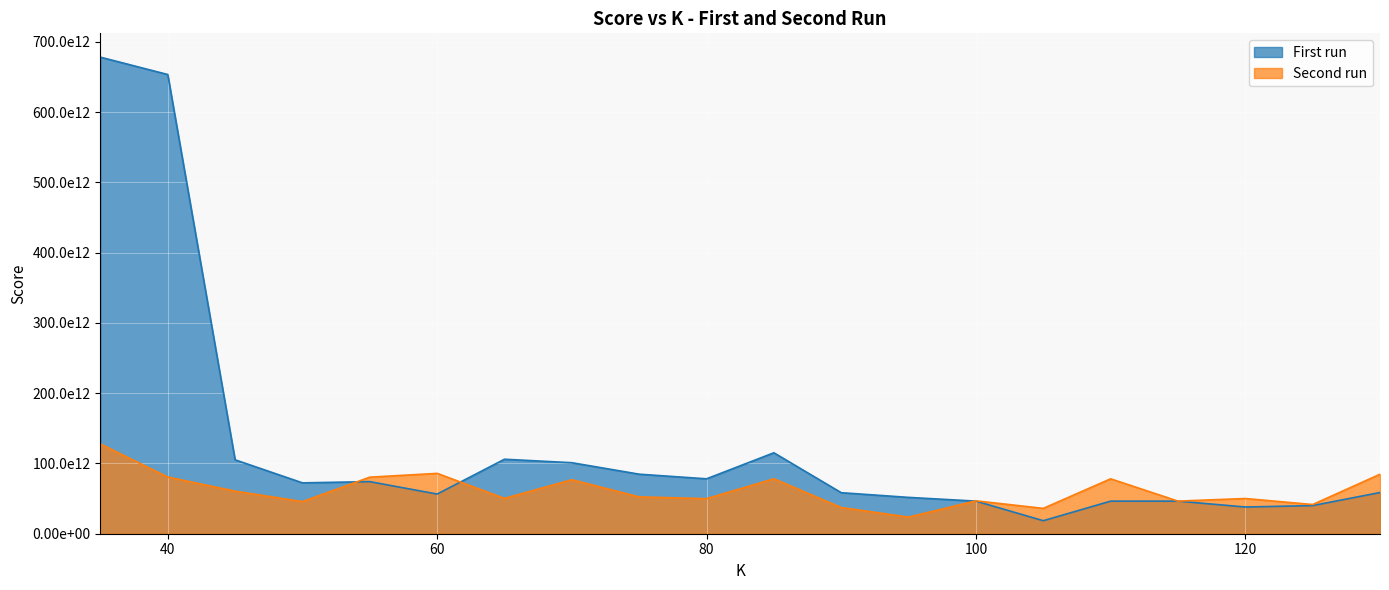

At which label is Second run closest to 75661979763794?

70